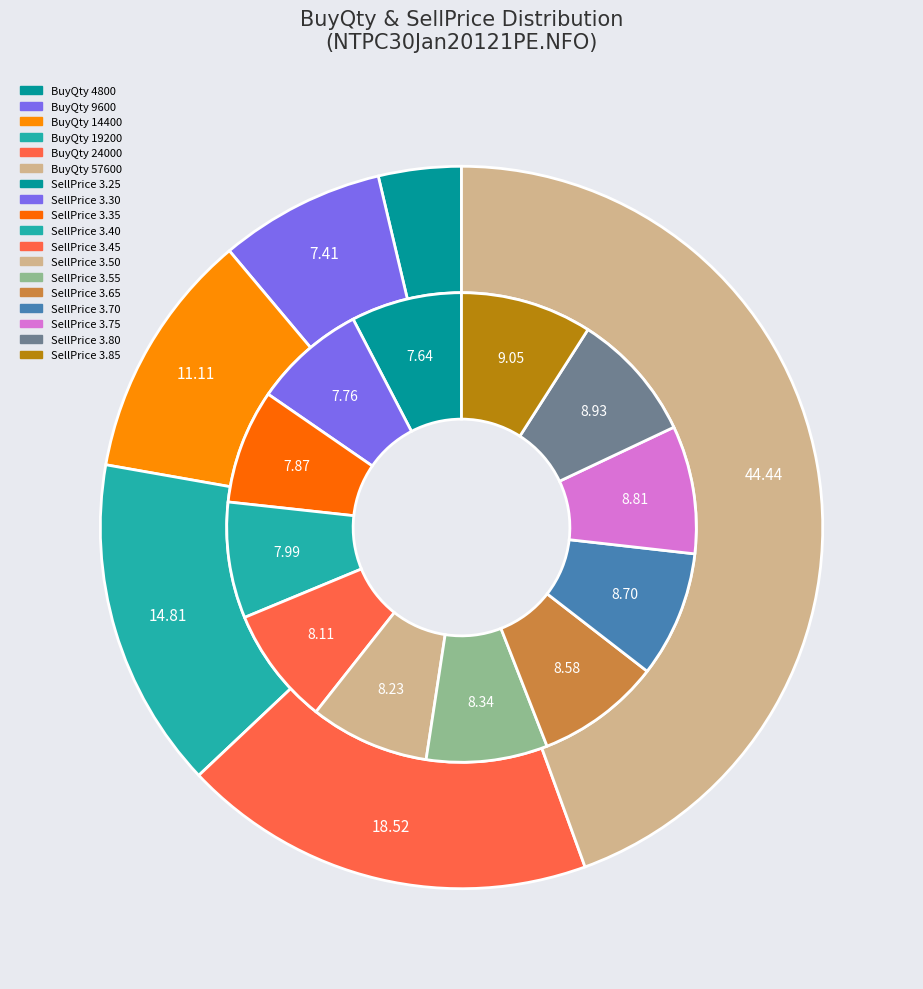

Is it true that BuyQty_14400 is 5% of the pie?

False